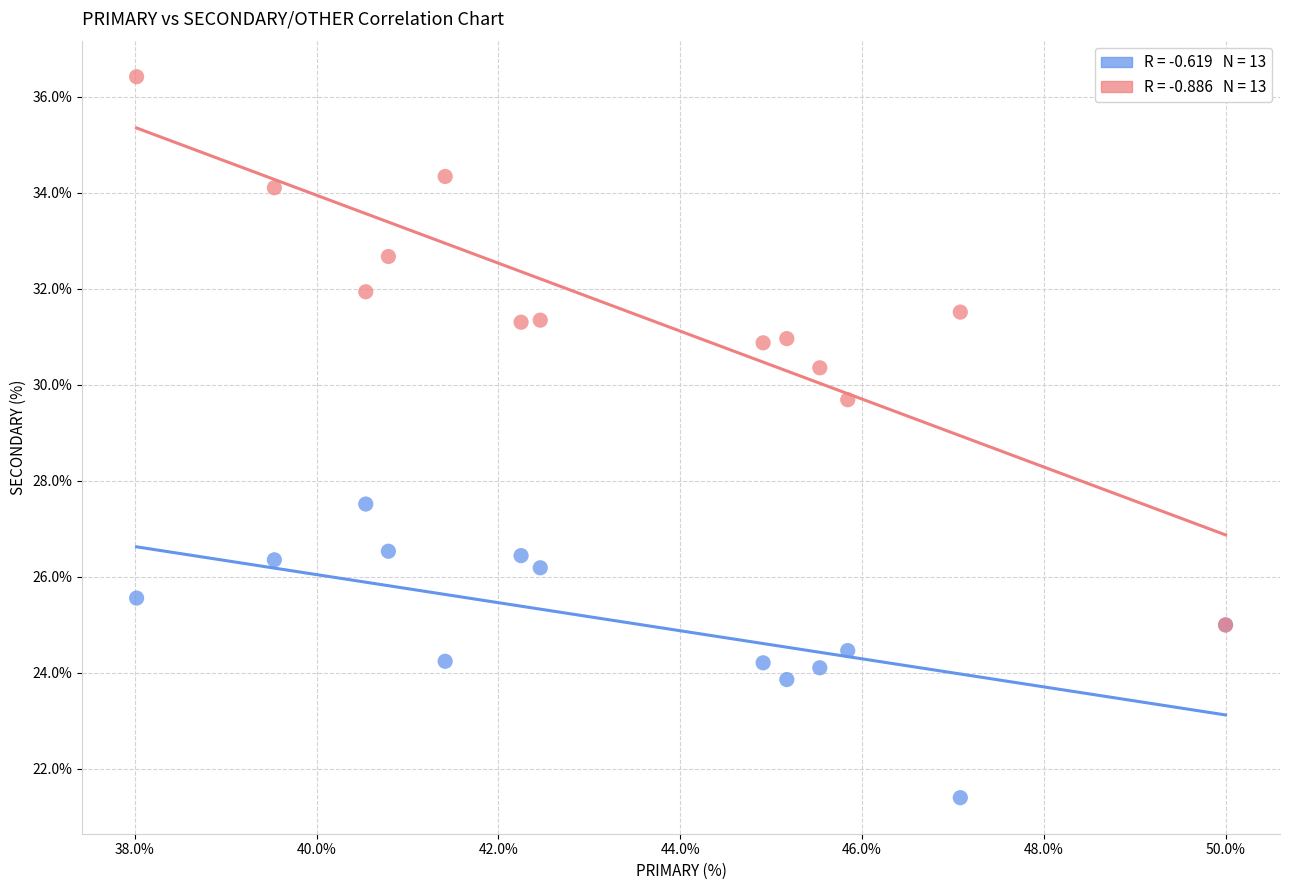

Across all series, what Y value is closest to 28?

27.5